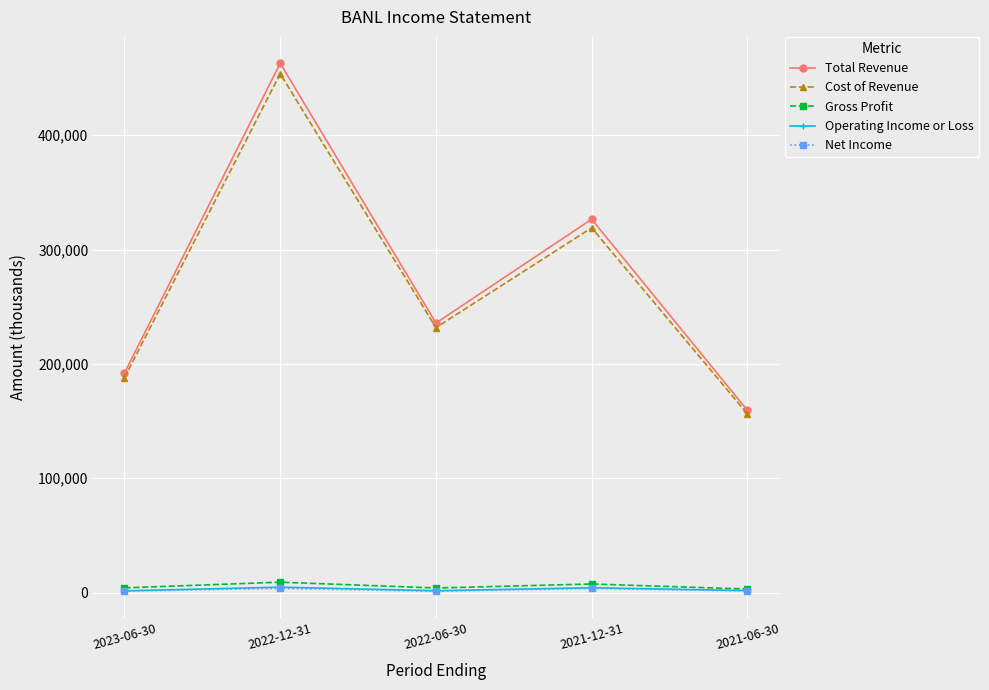

What is the average value of the Gross Profit series?

5560